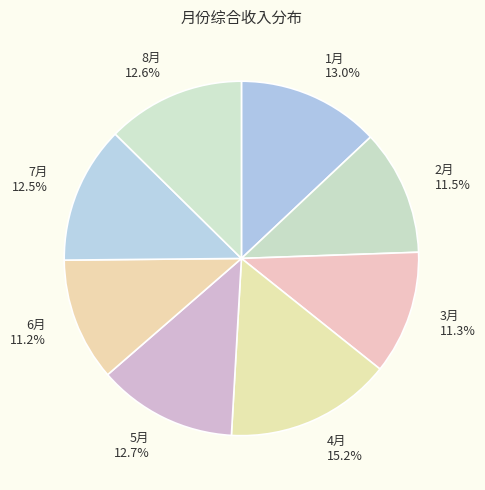

Is 1月 the majority of the pie?

No